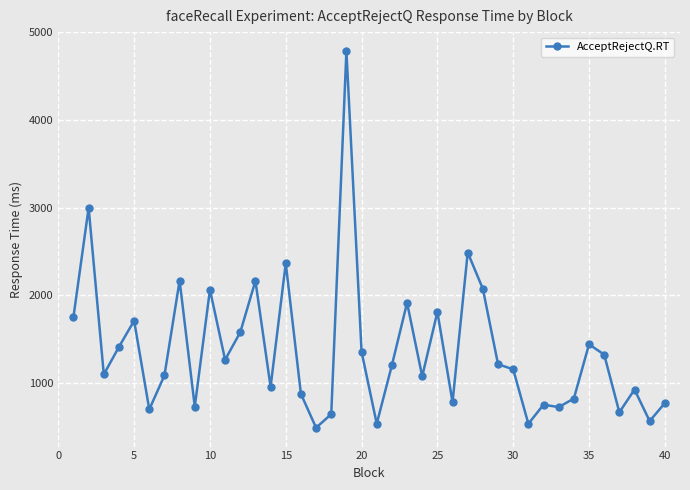

What is the value of the 34th point from the left?

824